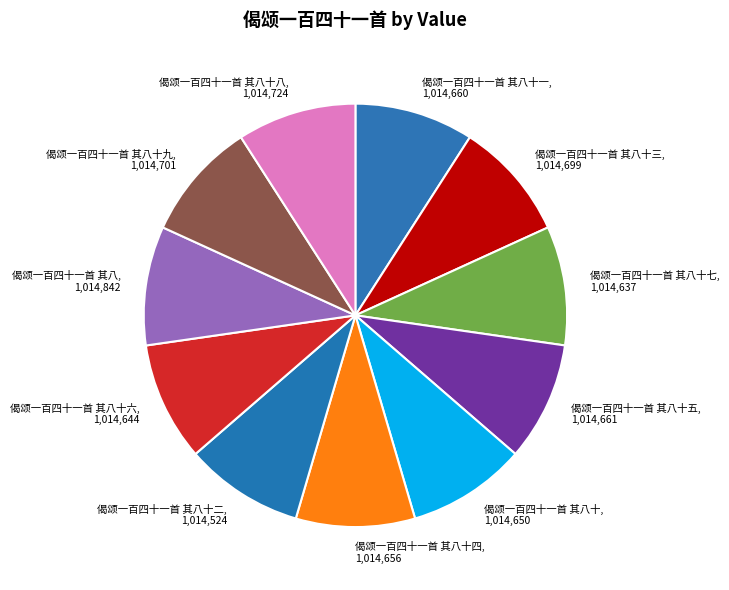

Approximately how many times larger is the value at 偈颂一百四十一首 其八十八 compared to 偈颂一百四十一首 其八十七?

1.0